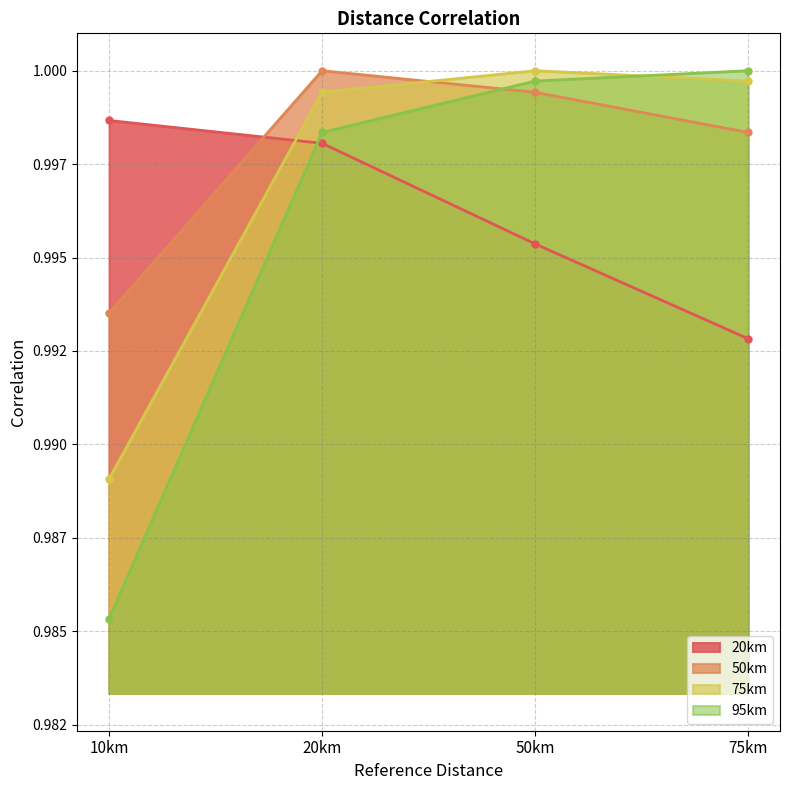

Which category has the highest value in the 95km series?

75km